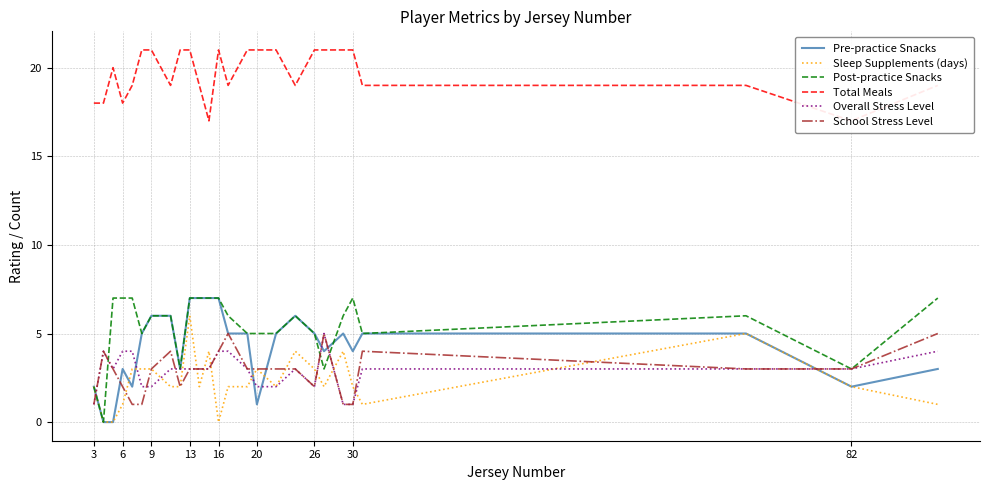

How many positive values does the Sleep Supplements (days) series have?

23